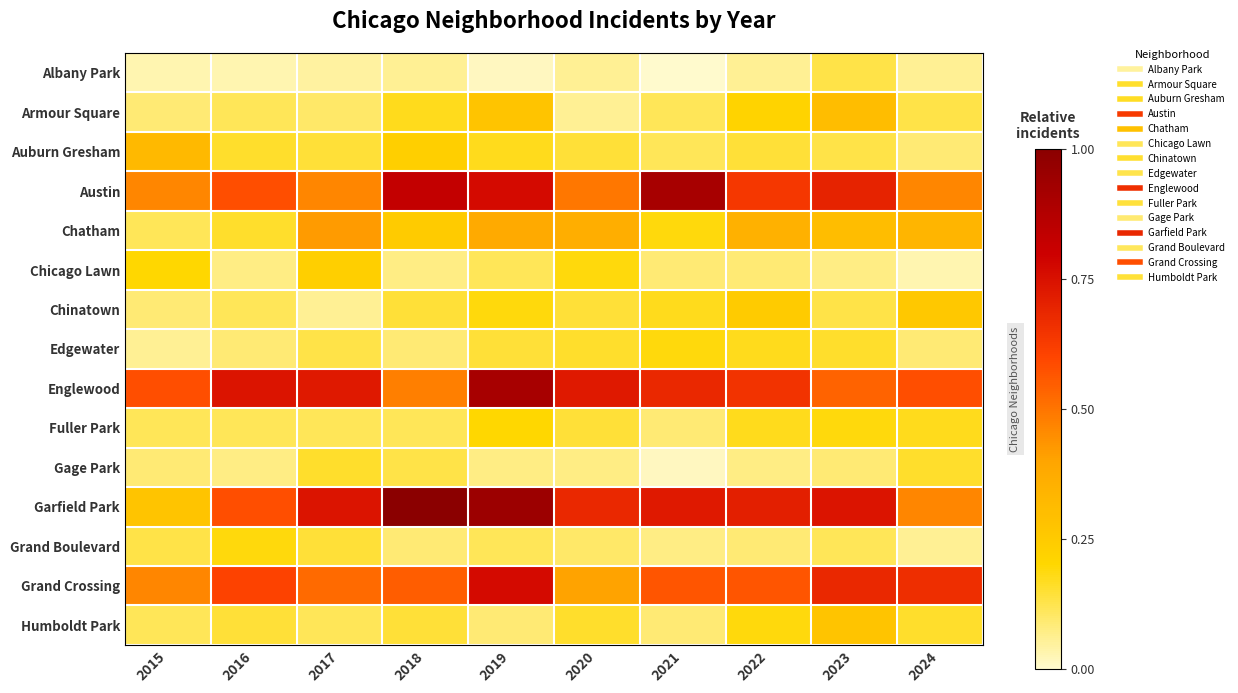

Reading left to right, list all the values displayed in this chart.

Albany Park: 2015=0.0	2016=0.0	2017=0.0	2018=0.1	2019=0.0	2020=0.1	2021=0.0	2022=0.1	2023=0.1	2024=0.1
Armour Square: 2015=0.1	2016=0.1	2017=0.1	2018=0.2	2019=0.3	2020=0.1	2021=0.1	2022=0.2	2023=0.3	2024=0.1
Auburn Gresham: 2015=0.3	2016=0.2	2017=0.1	2018=0.2	2019=0.2	2020=0.1	2021=0.1	2022=0.1	2023=0.1	2024=0.1
Austin: 2015=0.5	2016=0.6	2017=0.5	2018=0.8	2019=0.8	2020=0.5	2021=0.9	2022=0.6	2023=0.7	2024=0.5
Chatham: 2015=0.1	2016=0.2	2017=0.4	2018=0.2	2019=0.4	2020=0.4	2021=0.2	2022=0.3	2023=0.3	2024=0.3
Chicago Lawn: 2015=0.2	2016=0.1	2017=0.2	2018=0.1	2019=0.1	2020=0.2	2021=0.1	2022=0.1	2023=0.1	2024=0.0
Chinatown: 2015=0.1	2016=0.1	2017=0.1	2018=0.1	2019=0.2	2020=0.1	2021=0.2	2022=0.2	2023=0.1	2024=0.3
Edgewater: 2015=0.1	2016=0.1	2017=0.1	2018=0.1	2019=0.1	2020=0.2	2021=0.2	2022=0.2	2023=0.2	2024=0.1
Englewood: 2015=0.6	2016=0.7	2017=0.7	2018=0.5	2019=0.9	2020=0.7	2021=0.7	2022=0.7	2023=0.5	2024=0.6
Fuller Park: 2015=0.1	2016=0.1	2017=0.1	2018=0.1	2019=0.2	2020=0.1	2021=0.1	2022=0.2	2023=0.2	2024=0.2
Gage Park: 2015=0.1	2016=0.1	2017=0.2	2018=0.1	2019=0.1	2020=0.1	2021=0.0	2022=0.1	2023=0.1	2024=0.2
Garfield Park: 2015=0.3	2016=0.6	2017=0.7	2018=1.0	2019=0.9	2020=0.7	2021=0.7	2022=0.7	2023=0.7	2024=0.5
Grand Boulevard: 2015=0.1	2016=0.2	2017=0.1	2018=0.1	2019=0.1	2020=0.1	2021=0.1	2022=0.1	2023=0.1	2024=0.1
Grand Crossing: 2015=0.5	2016=0.6	2017=0.5	2018=0.6	2019=0.8	2020=0.4	2021=0.6	2022=0.6	2023=0.7	2024=0.7
Humboldt Park: 2015=0.1	2016=0.1	2017=0.1	2018=0.1	2019=0.1	2020=0.2	2021=0.1	2022=0.2	2023=0.3	2024=0.2